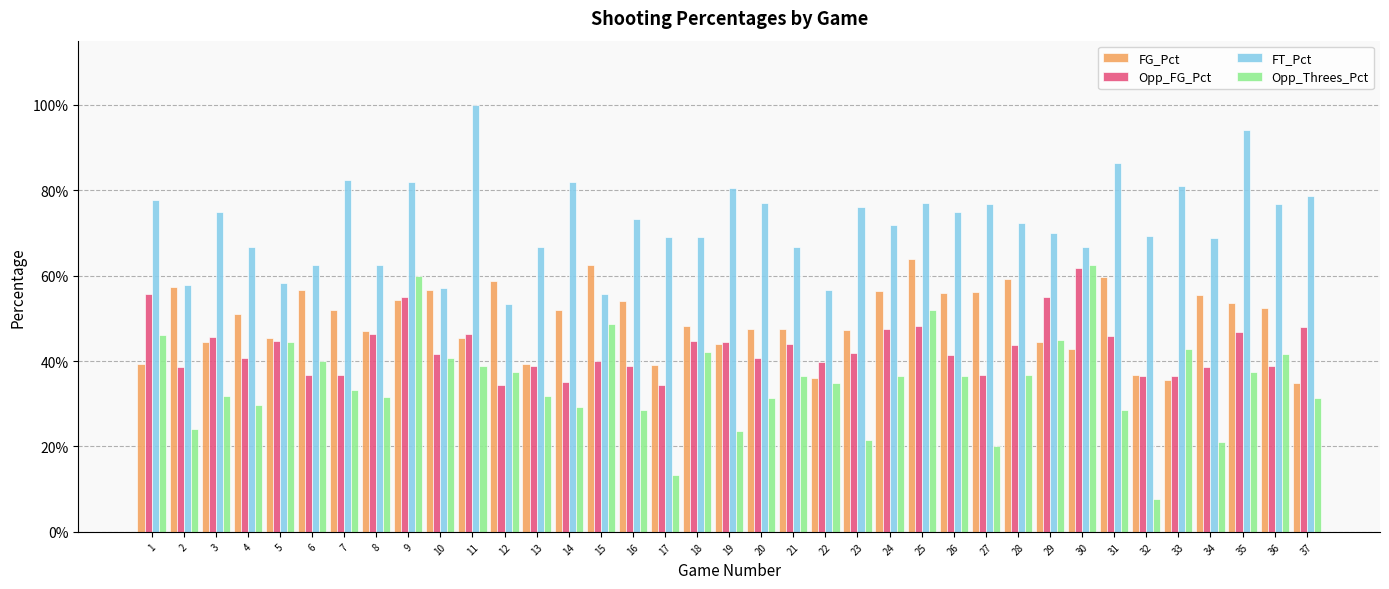

Where is Opp_Threes_Pct nearest to the value 0?

32